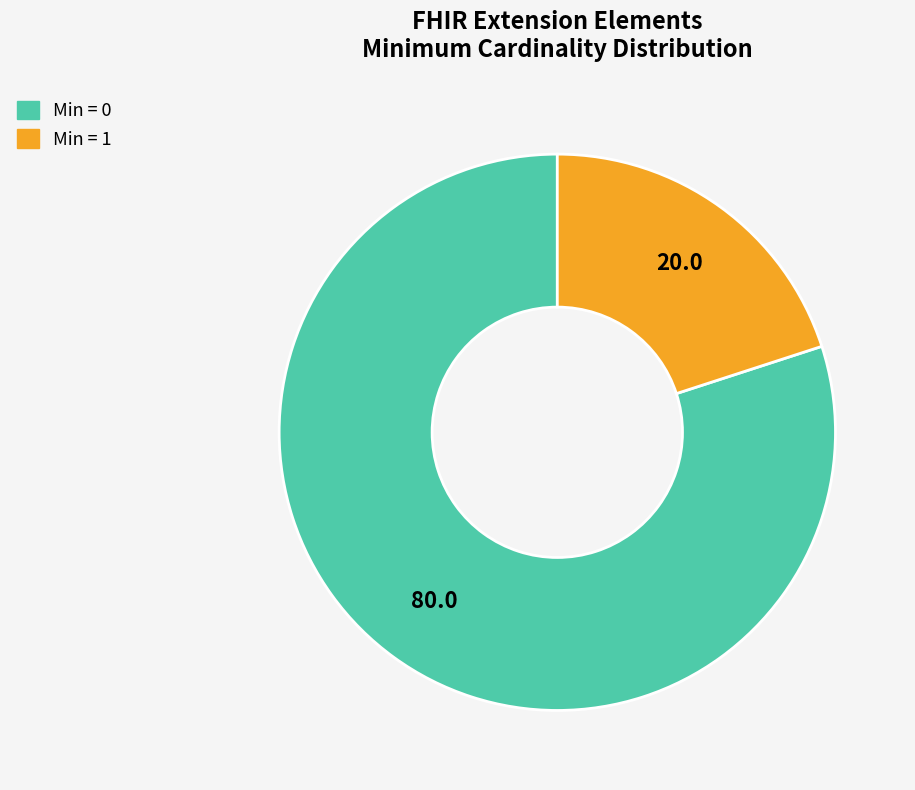

How many segments does this pie chart have?

2